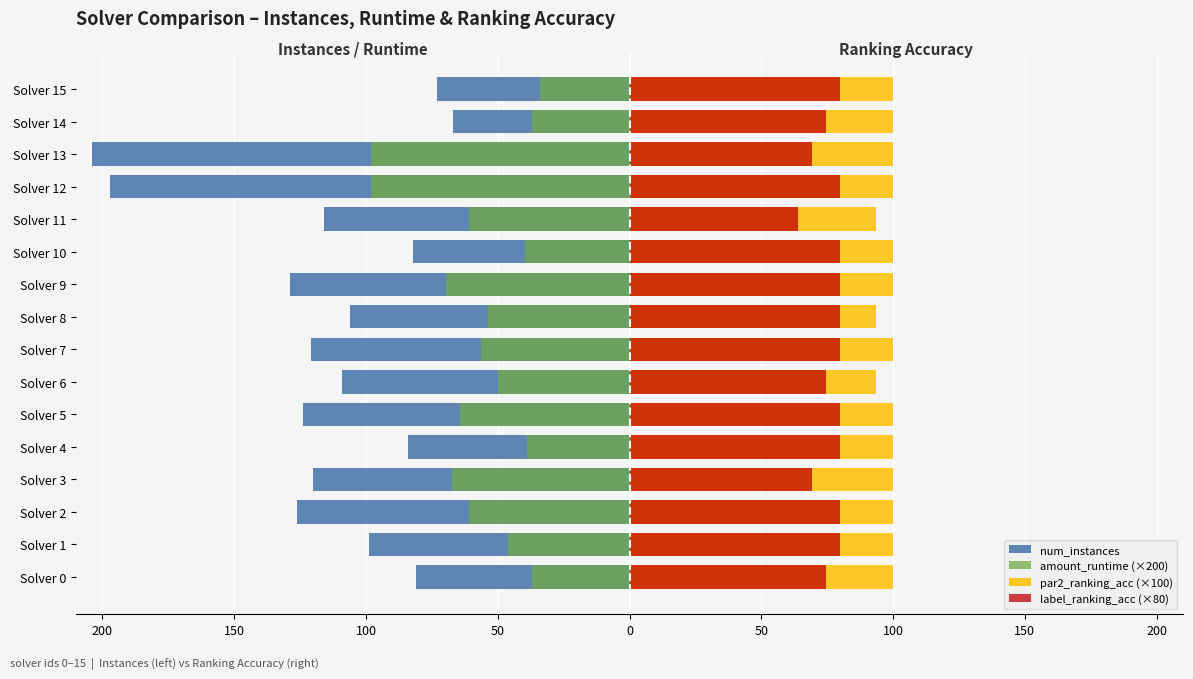

Which series has the widest spread of values?

num_instances